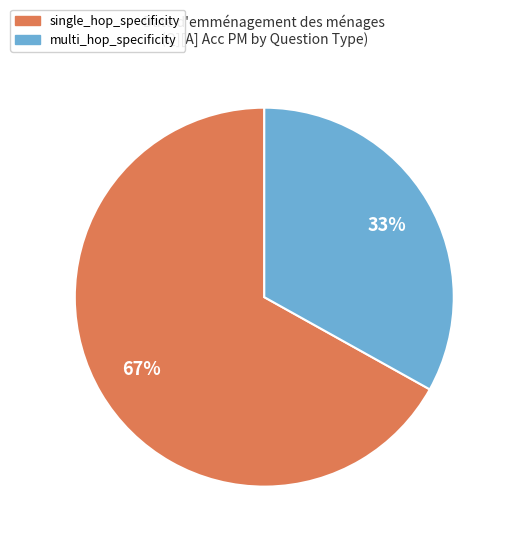

Does multi_hop_specificity represent more than half of the total?

No